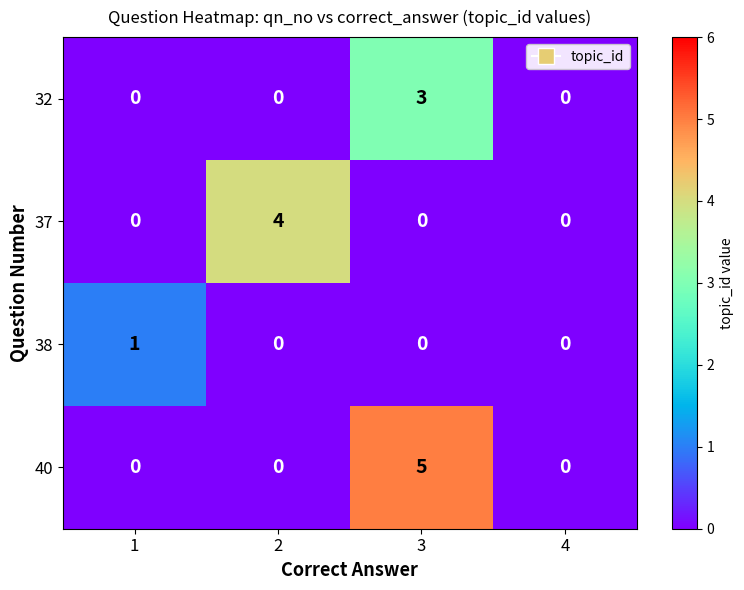

Count the 37 values in the range 0 to 4.

4